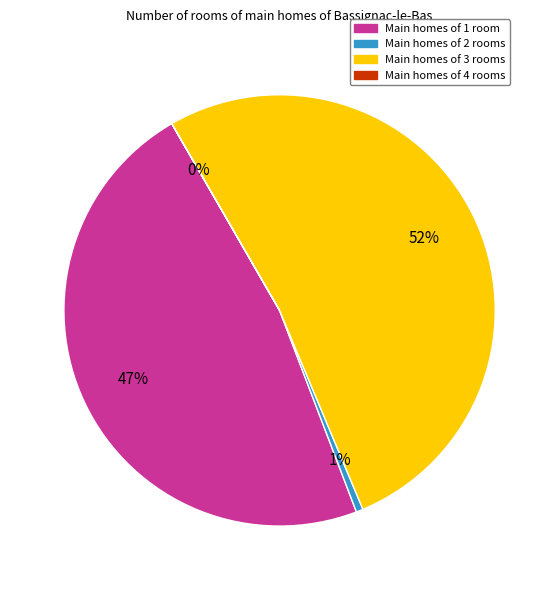

Is there any slice that represents more than half of the pie?

Yes